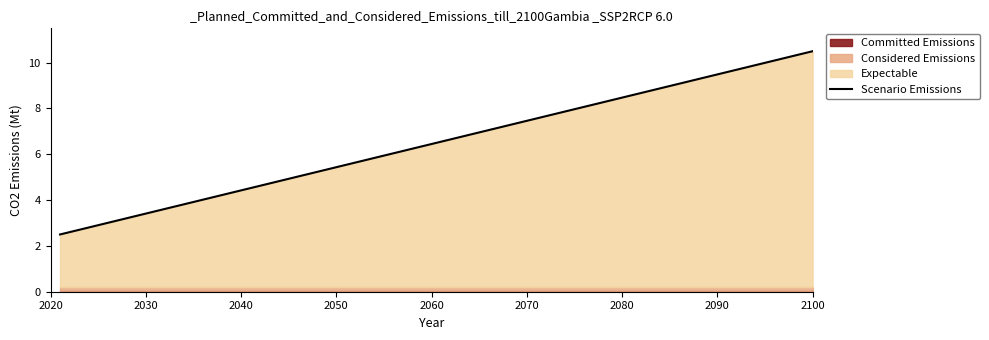

What is the lowest value of the Scenario Emissions series?

2.5